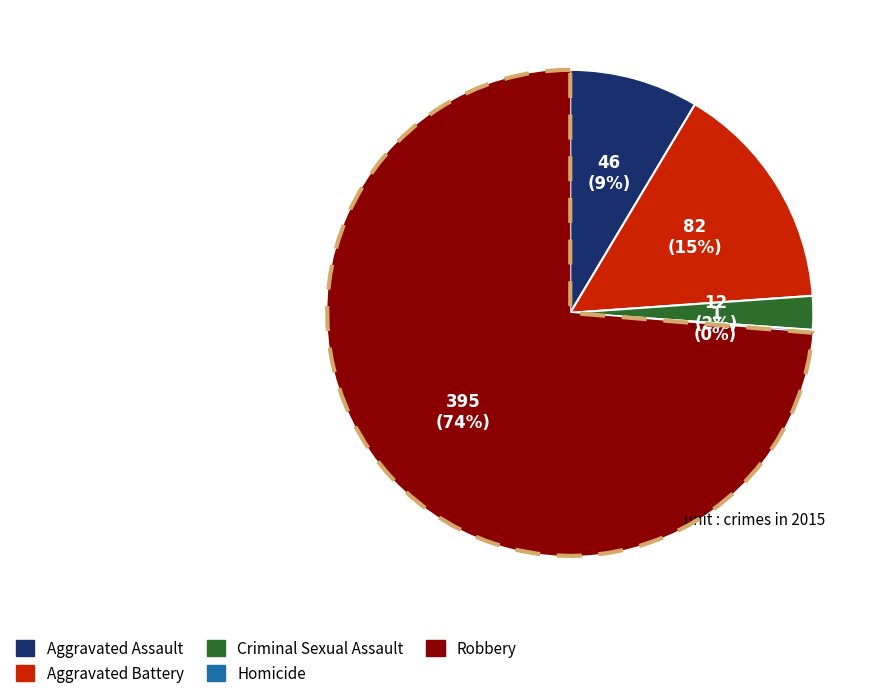

Rank the categories by value from highest to lowest.

Robbery, Aggravated Battery, Aggravated Assault, Criminal Sexual Assault, Homicide